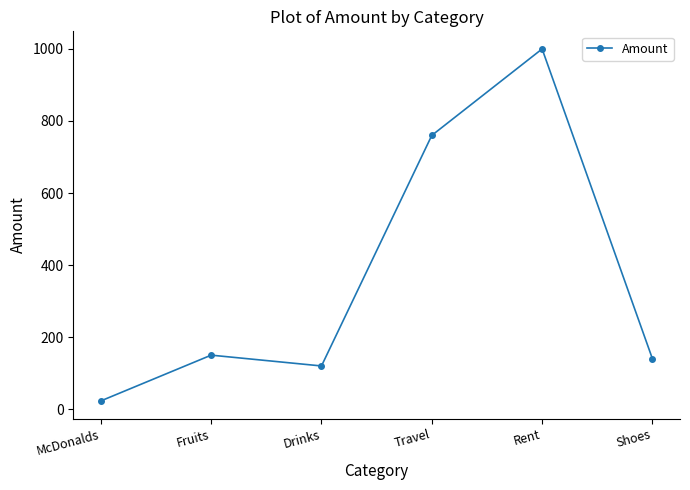

Reading right to left, what are all the values shown in this chart?

140	1000	760	120	150	23